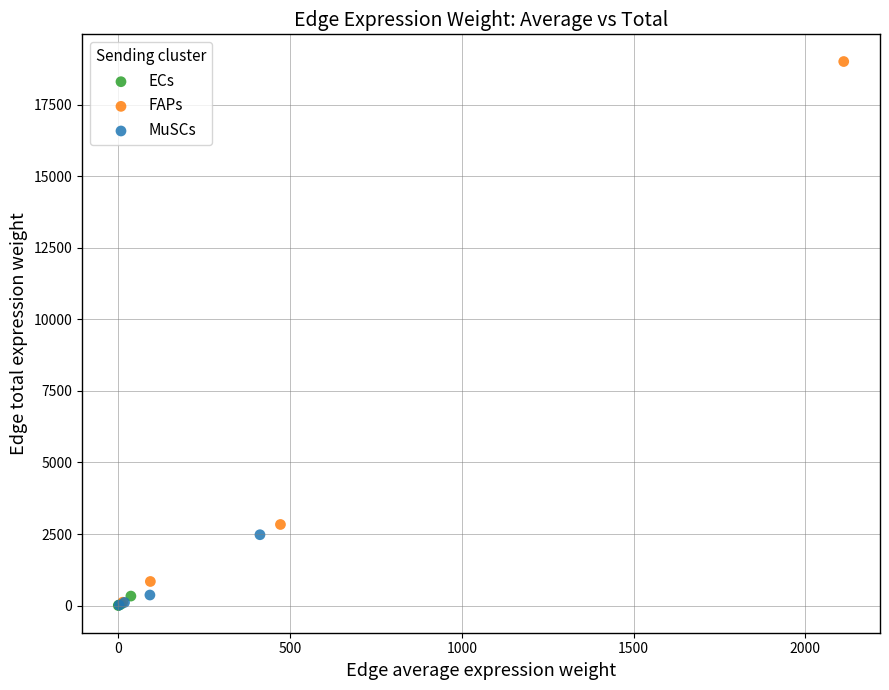

Which series has the largest Y range (max minus min)?

FAPs